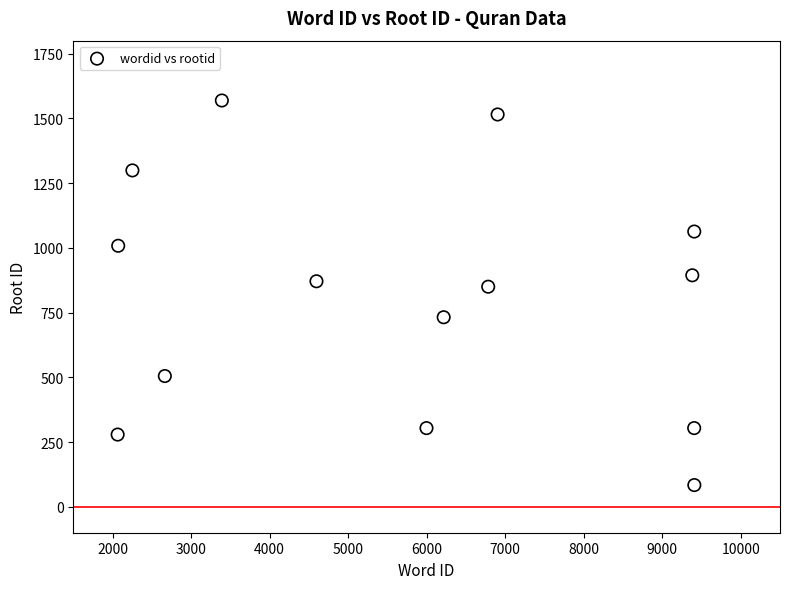

What is the range of X values (max minus min)?

7344